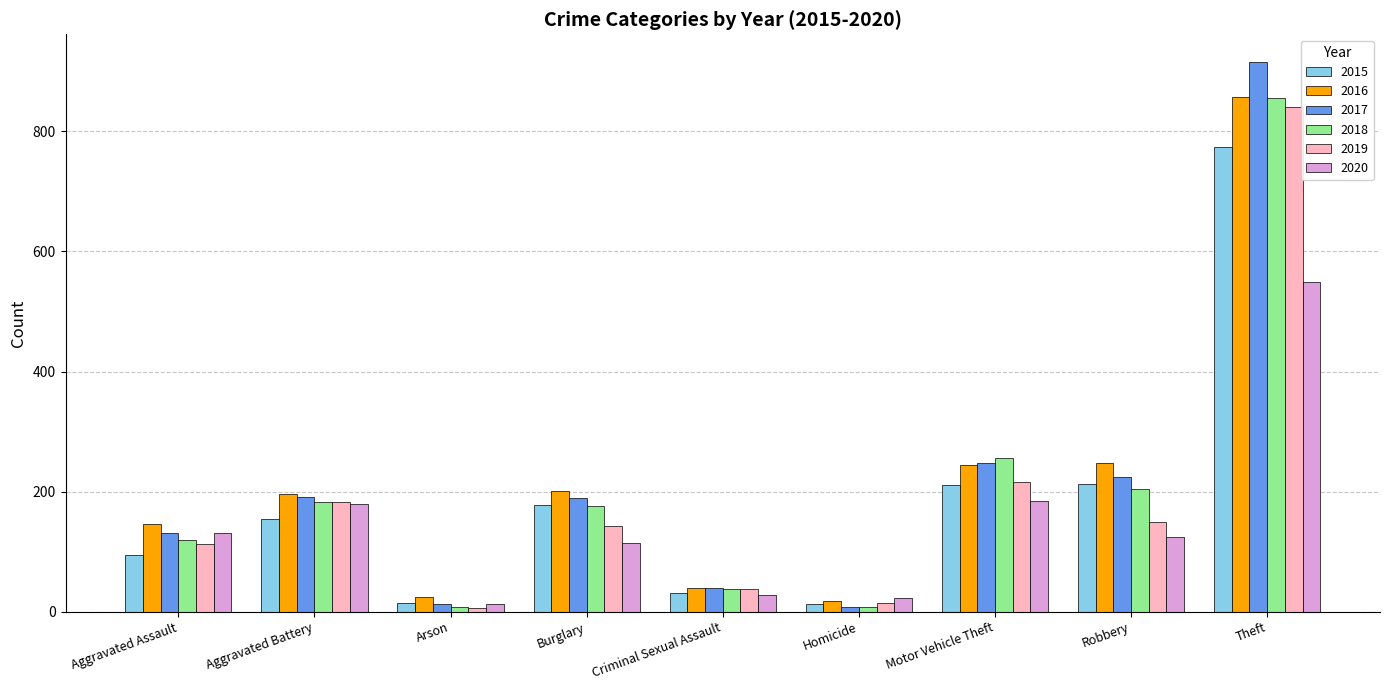

How many bars are there in total?

54